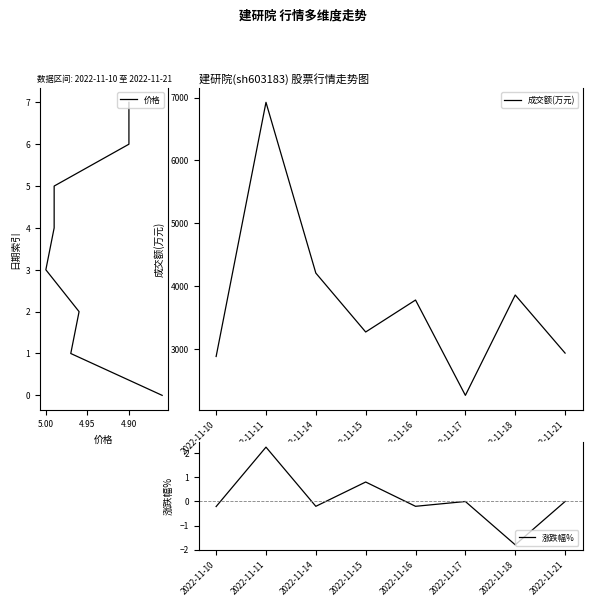

What is the minimum value for 成交额(万元)?

2259